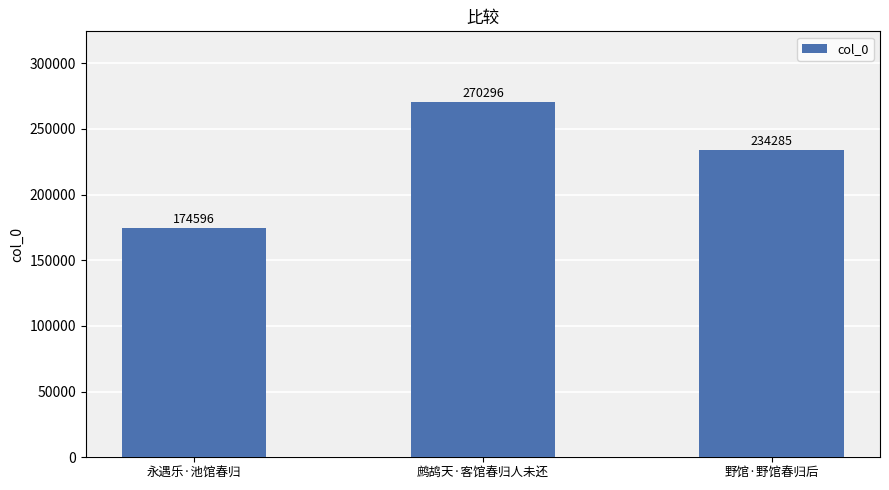

Does the chart contain any negative values?

No